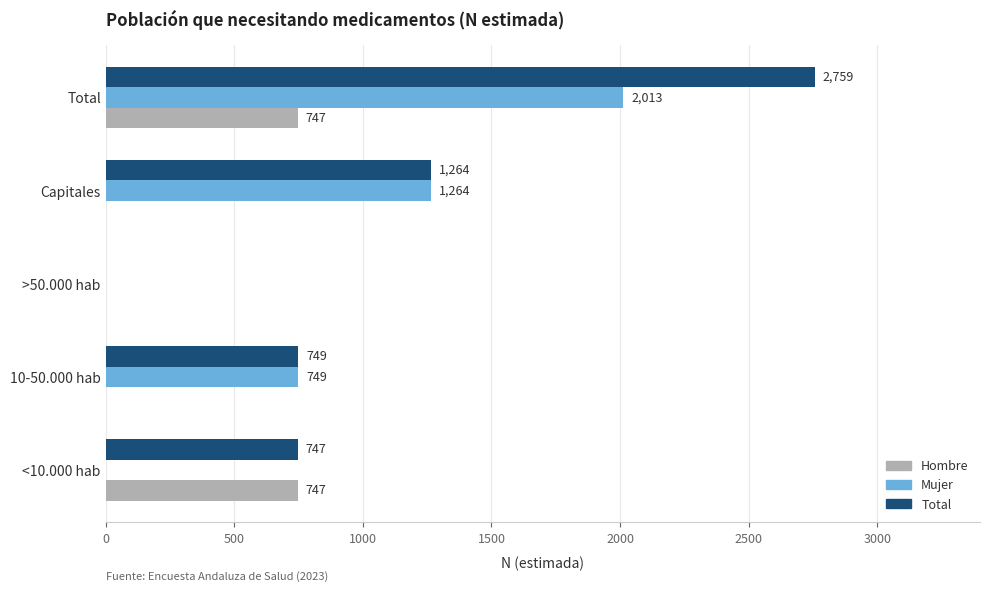

What is the sum of the Total values at <10.000 hab and Capitales?

2011